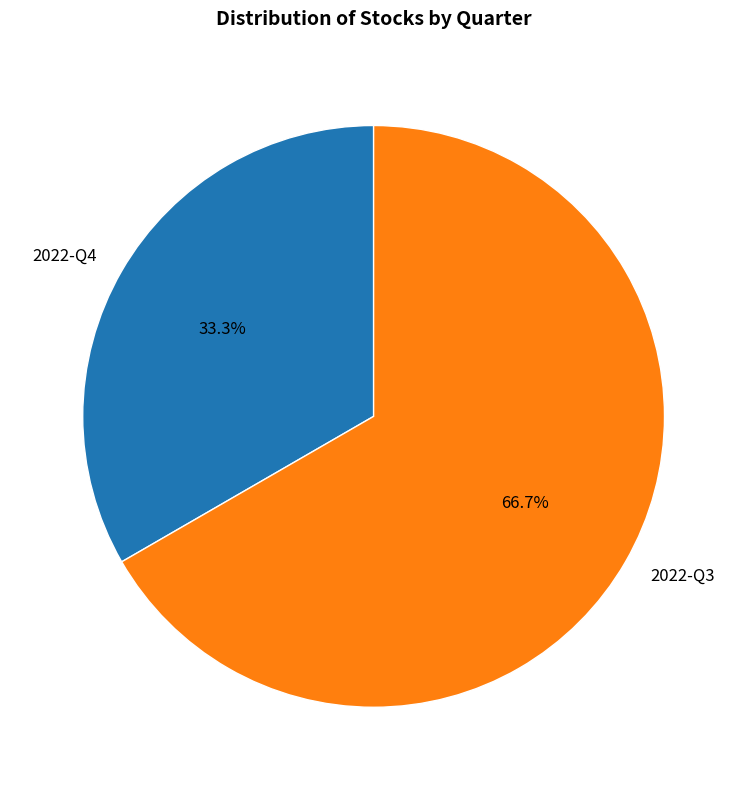

True or false: 2022-Q4 accounts for 42% of the total.

False